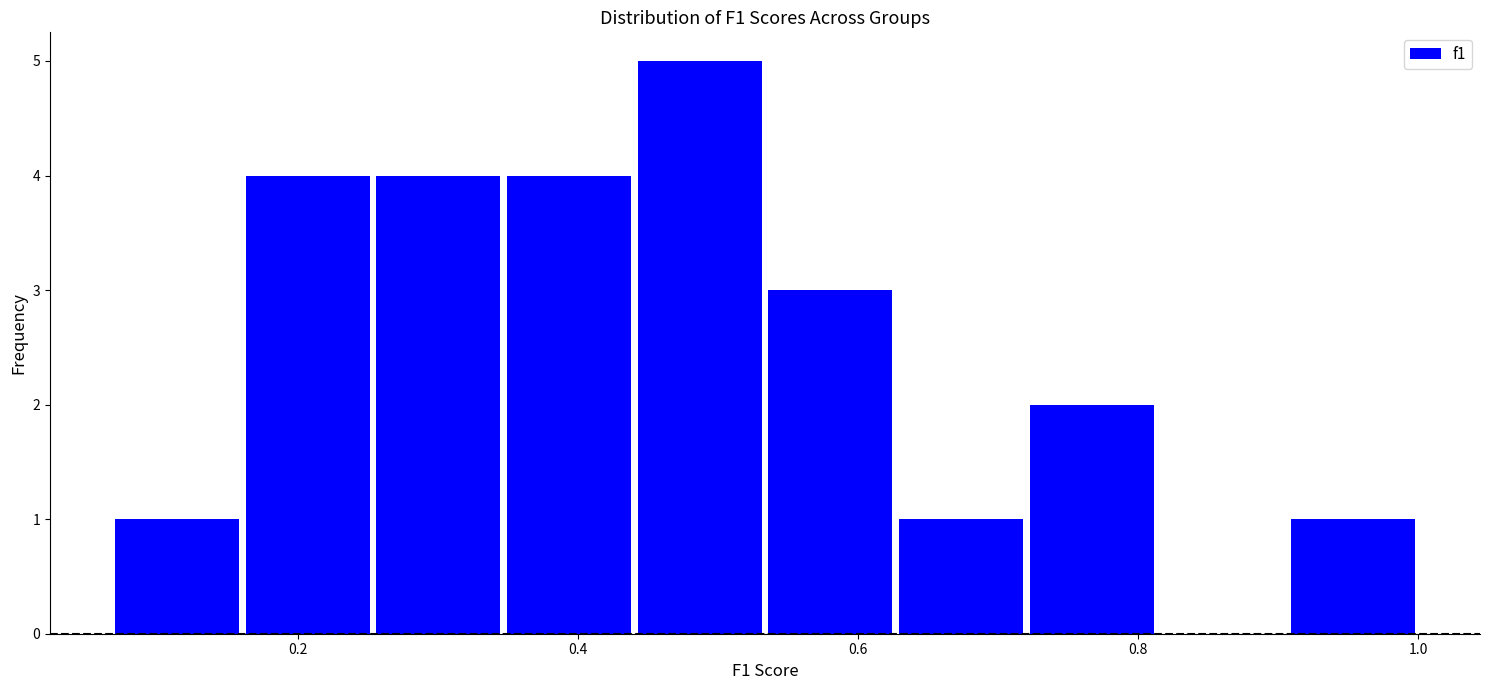

Reading left to right, transcribe this chart: for each bar, give the range it covers on the x-axis and its height. Neither the bar edges nor the heights are printed on the chart, so give them approximately, as read against the axes.

0.06 to 0.16: 1
0.16 to 0.26: 4
0.26 to 0.34: 4
0.34 to 0.44: 4
0.44 to 0.54: 5
0.54 to 0.62: 3
0.62 to 0.72: 1
0.72 to 0.82: 2
0.82 to 0.90: 0
0.90 to 1.00: 1